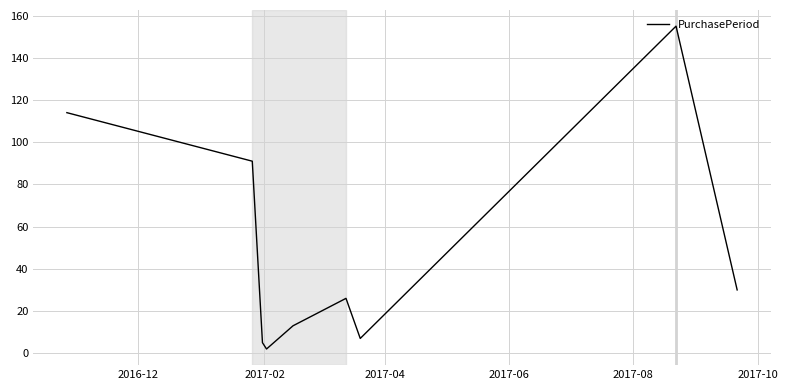

What is the greatest value displayed?

155